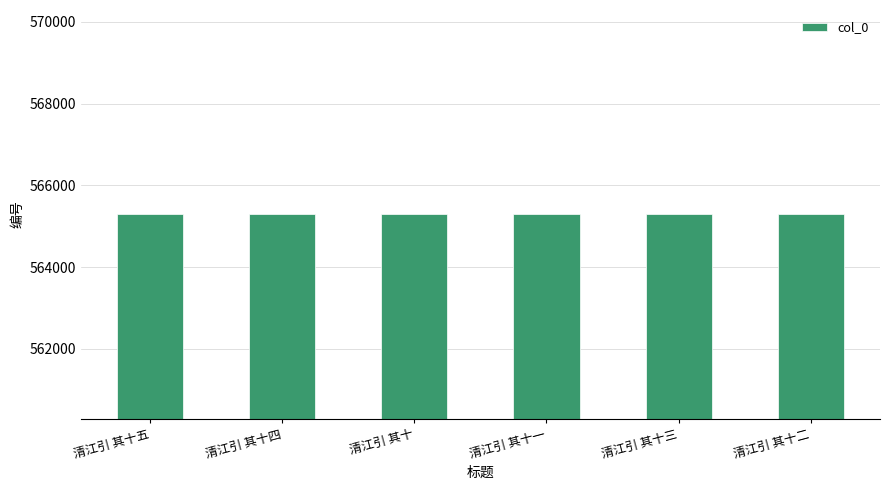

What is the approximate value at 清江引 其十?

565288